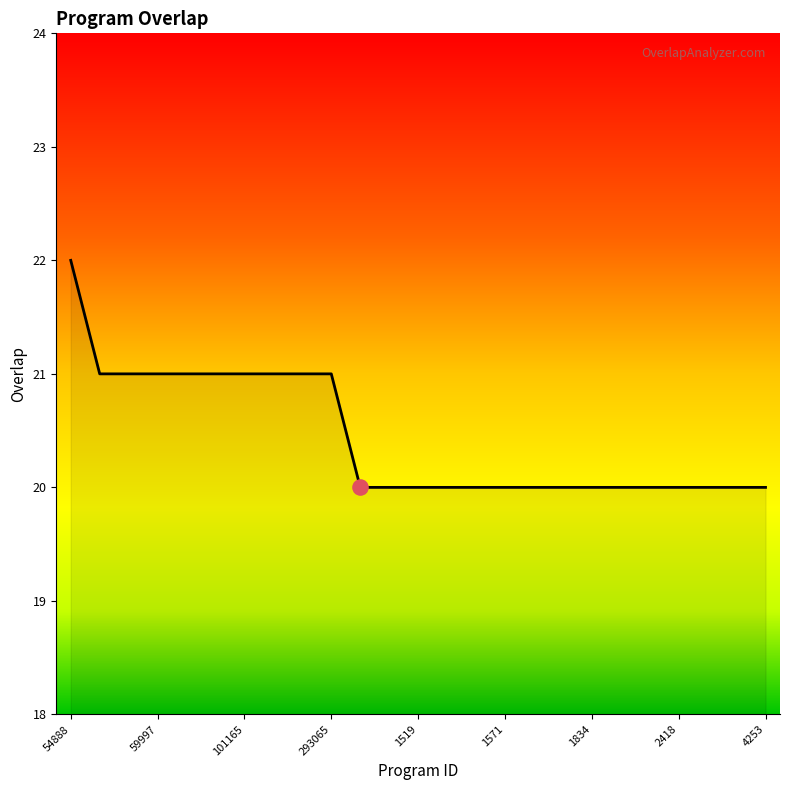

What is the smallest value displayed?

20